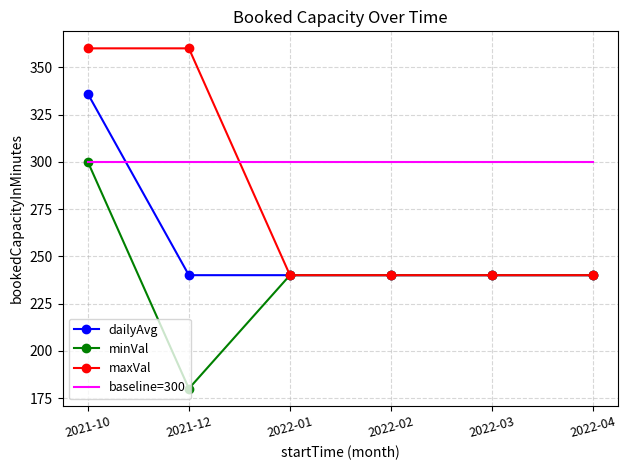

What is the difference between the highest and lowest values at 2022-01?

60